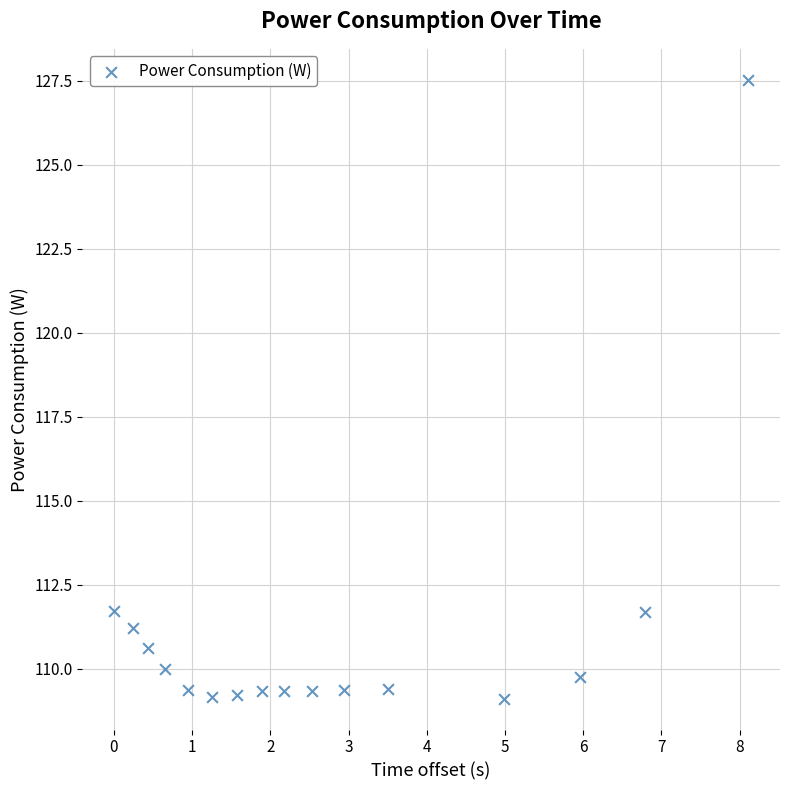

What is the range of Y values (max minus min)?

18.4